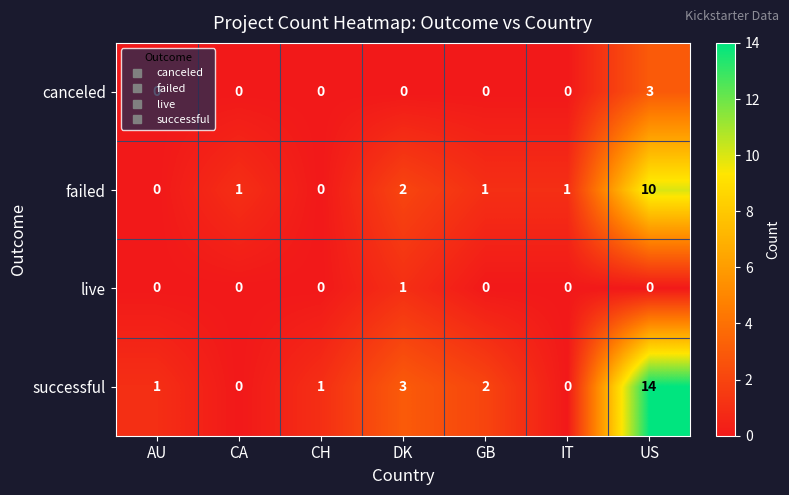

The successful series shows 2 at AU. True or false?

False